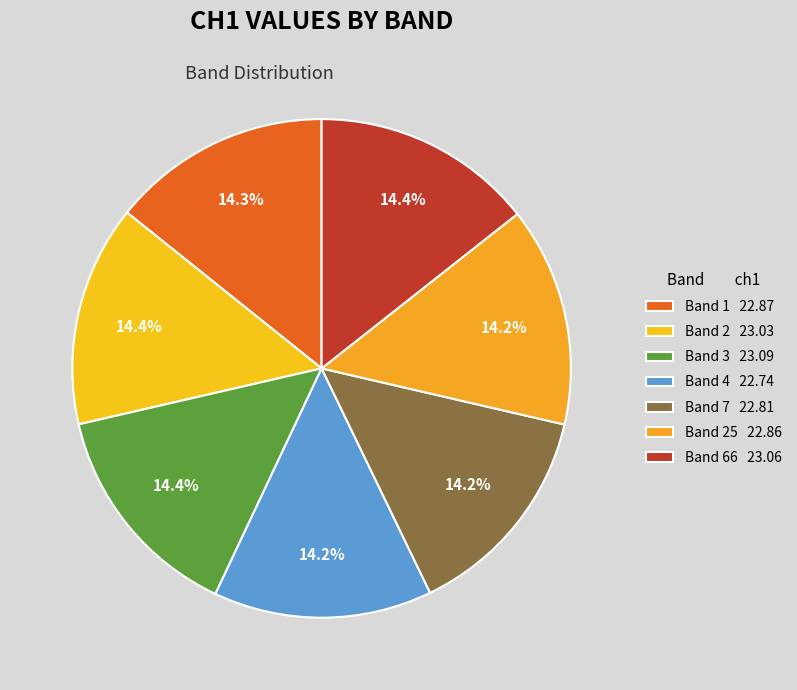

Does any single category account for the majority?

No